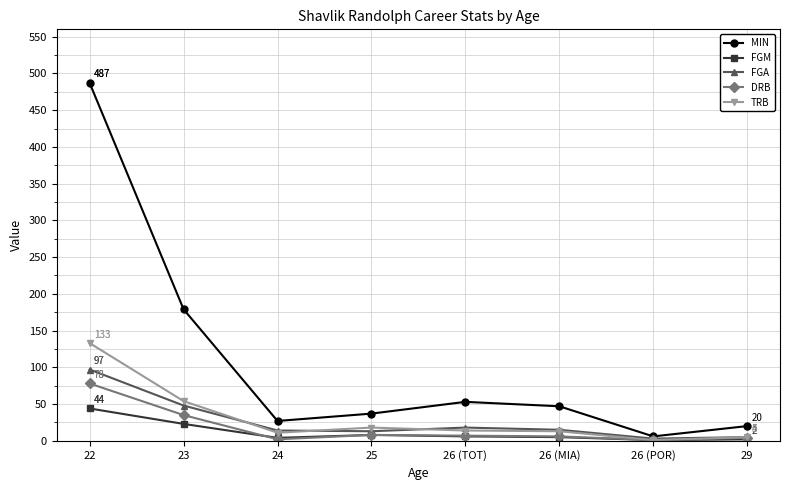

At how many categories does at least one series exceed 141?

2